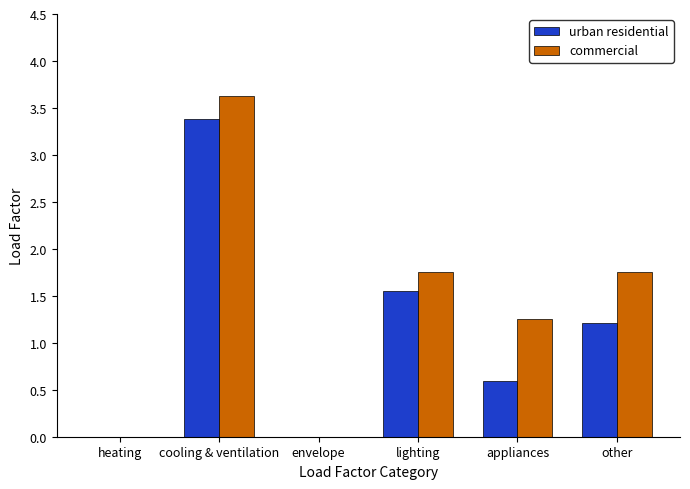

Are the bars horizontal?

No